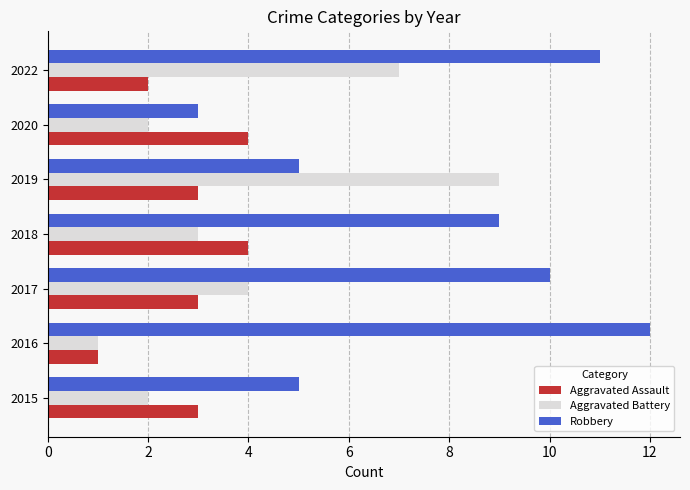

What value does the Aggravated Battery series have at 2018?

3